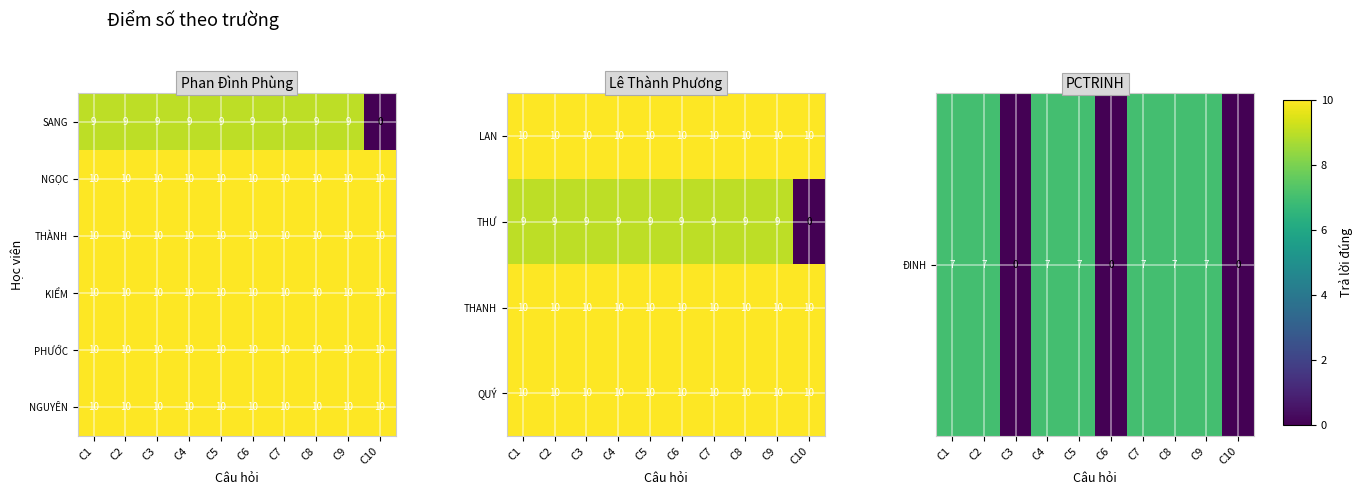

What is the minimum value for THÀNH?

10